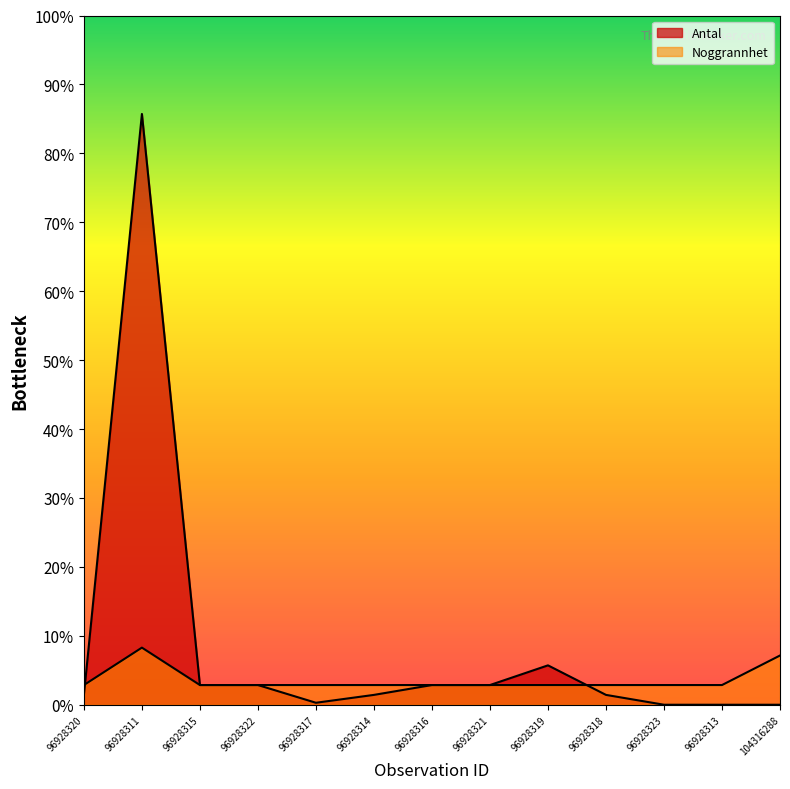

How many distinct data groups are displayed?

2